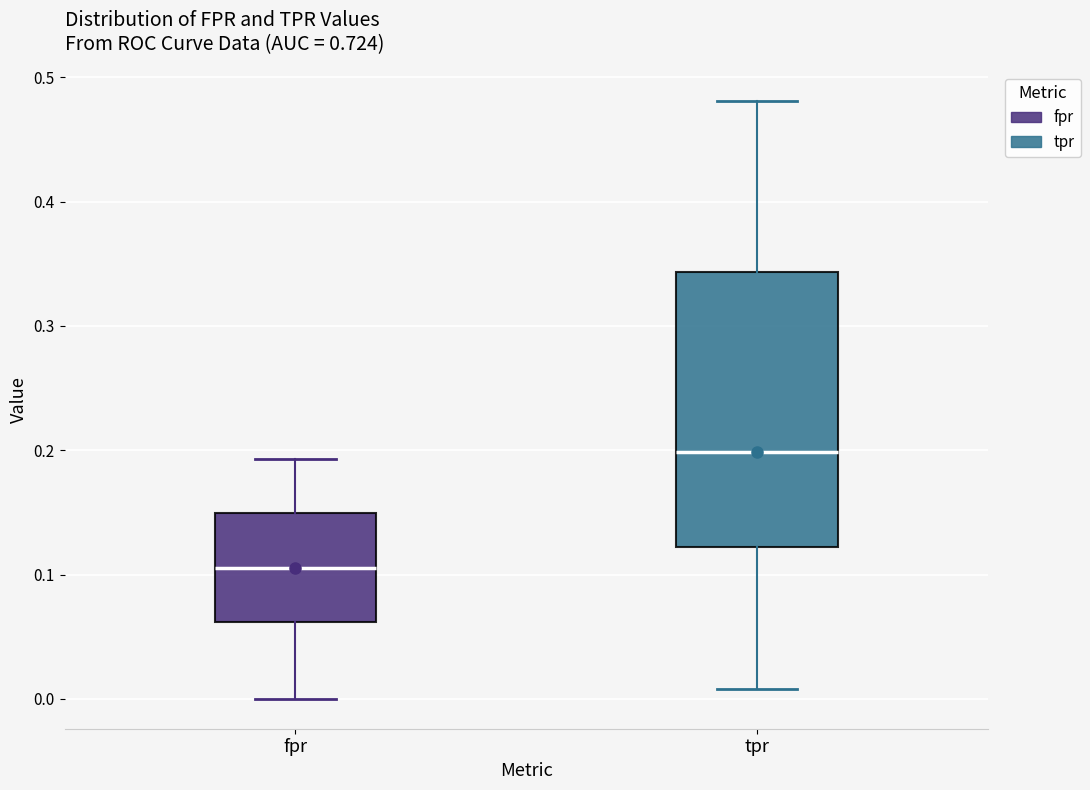

Reading left to right, read every box against the y-axis: the position of its median line, the range the box covers, and the ends of its whiskers. The values are not printed on the chart, so give them approximately, as read against the axis.

fpr: median 0.11, box 0.06 to 0.15, whiskers 0.00 to 0.19
tpr: median 0.20, box 0.12 to 0.34, whiskers 0.01 to 0.48